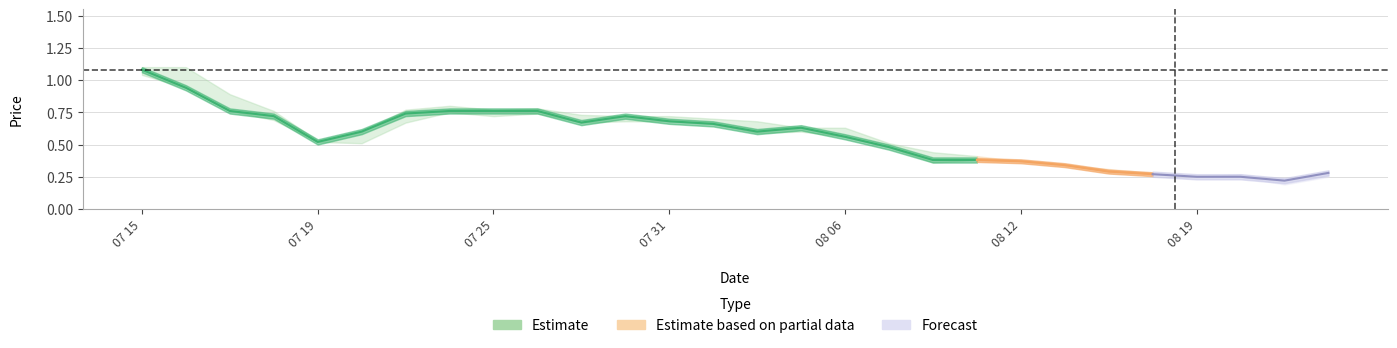

True or false: high has more than 0 interior local peaks.

True